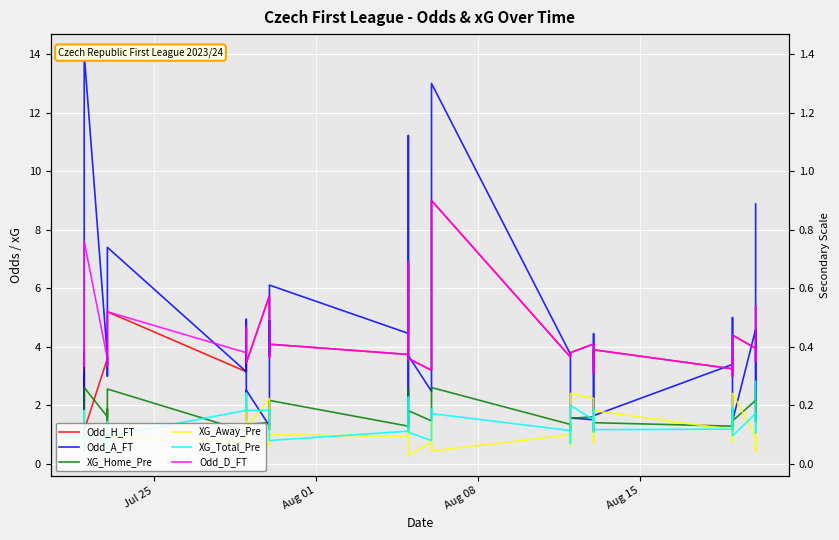

What is the value of the Odd_A_FT point at the 17th from the left?

4.5